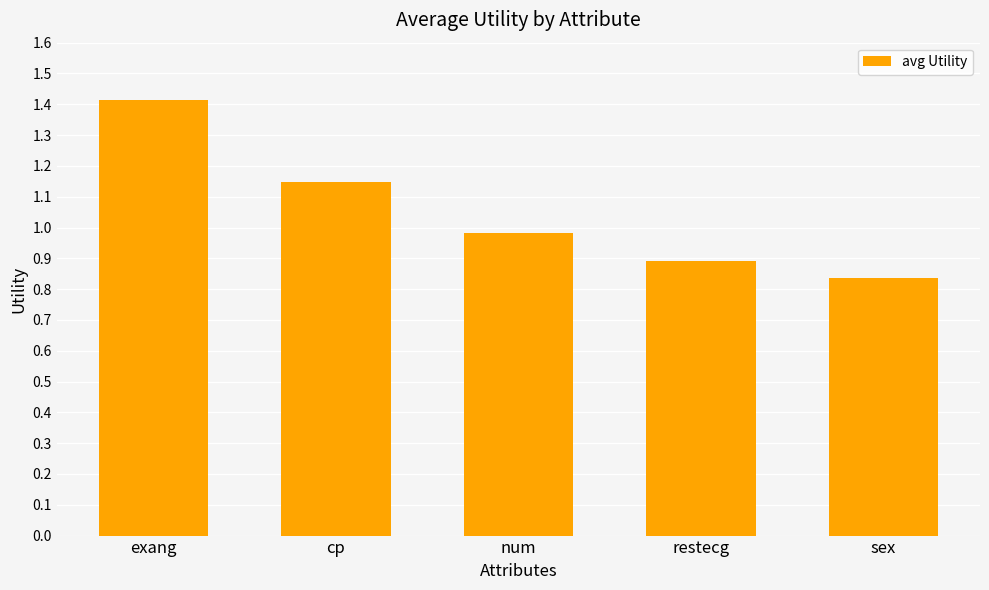

What is the change in value from cp to num?

-0.2